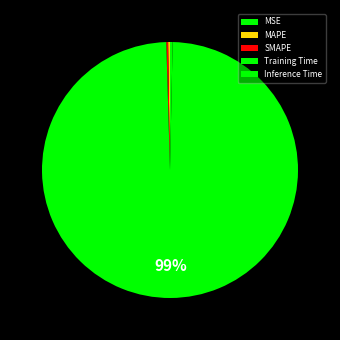

Do MAPE and SMAPE together represent more than half of the pie?

No